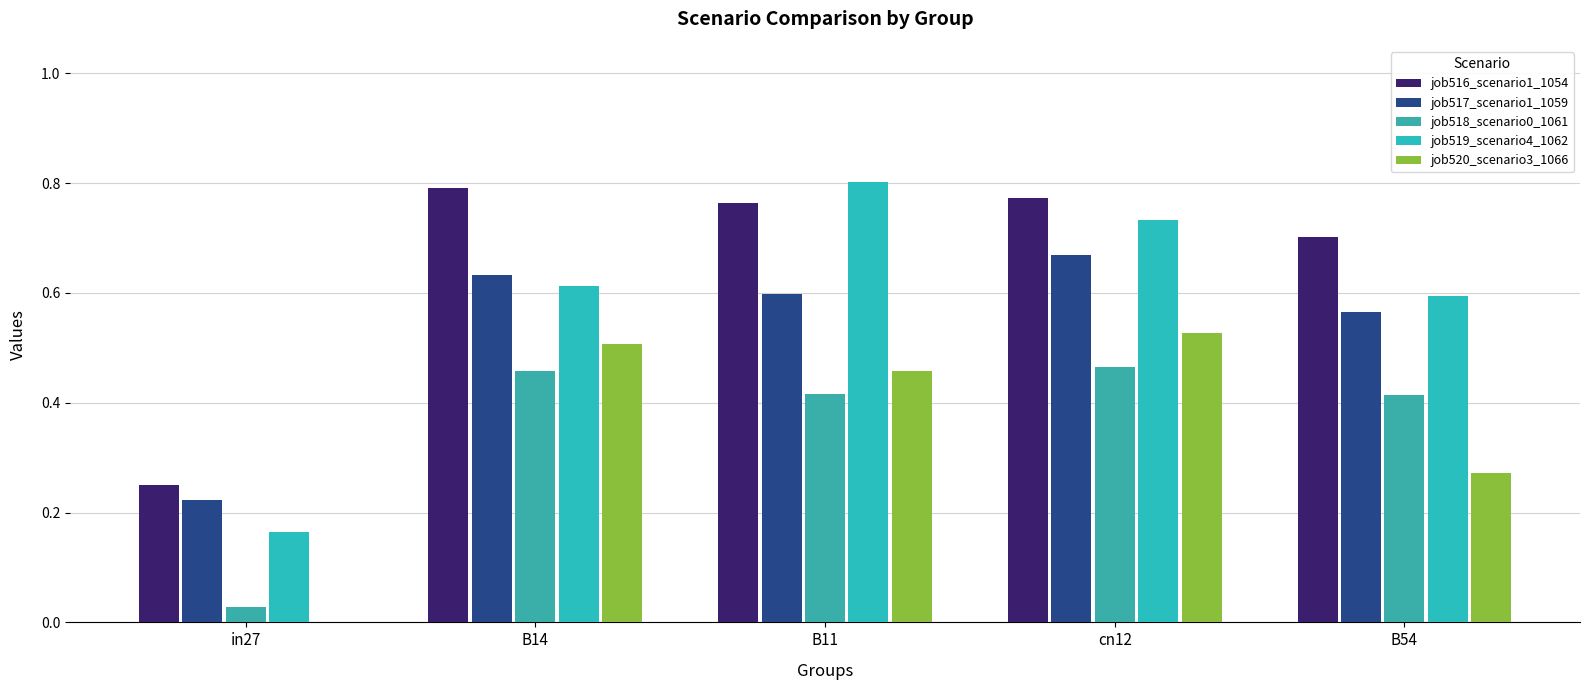

Which series has the widest spread of values?

job519_scenario4_1062